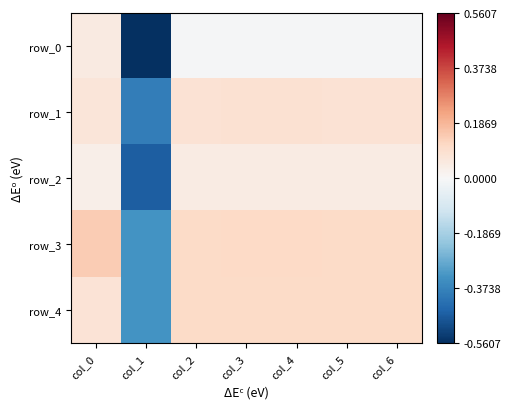

How many data points in row_4 are above 0?

6